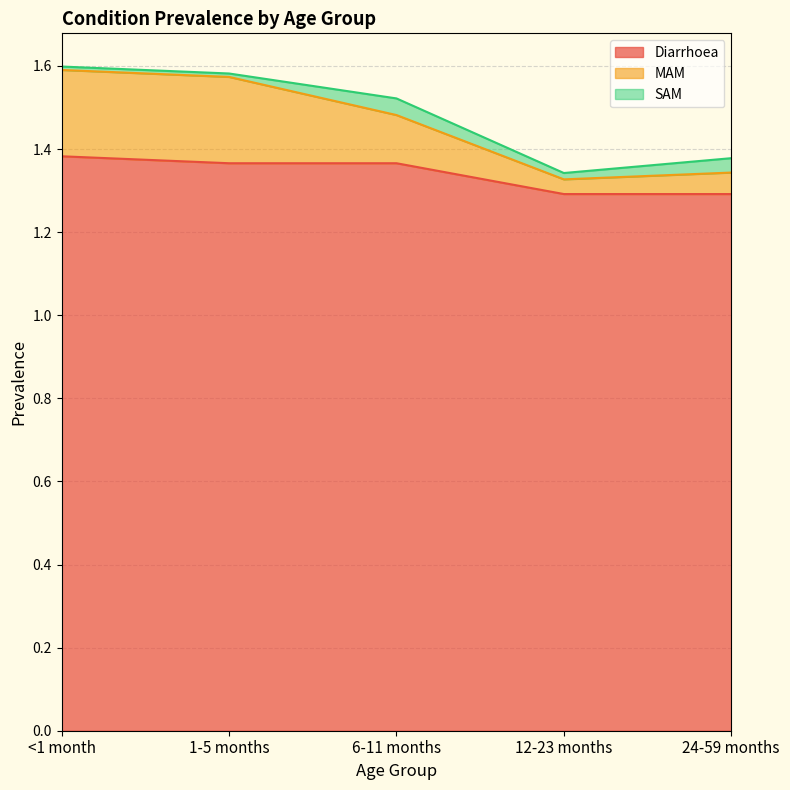

Is it true that MAM equals 0.4 at 12-23 months?

False